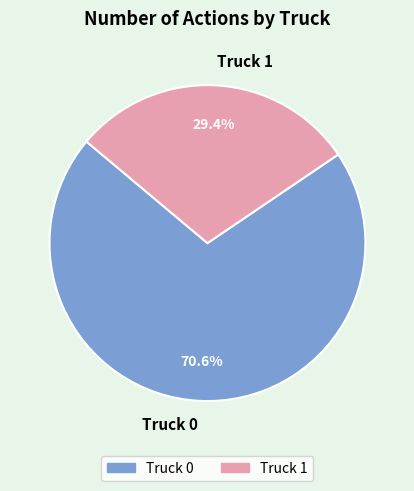

Which category has the smallest portion of the pie?

Truck 1